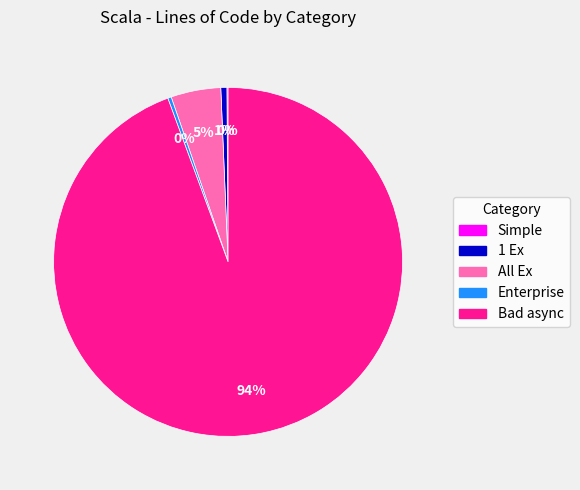

To the nearest percent, what is the combined percentage of Enterprise and 1 Ex?

1%